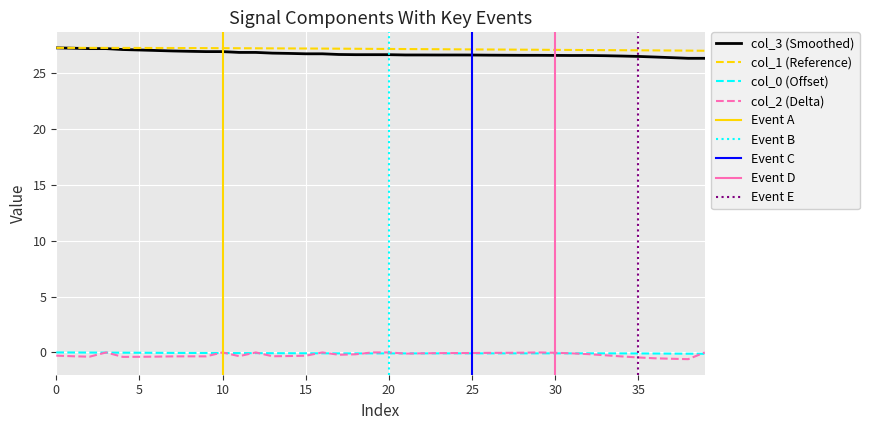

What is the value of the col_3 point at the 7th from the left?

27.0